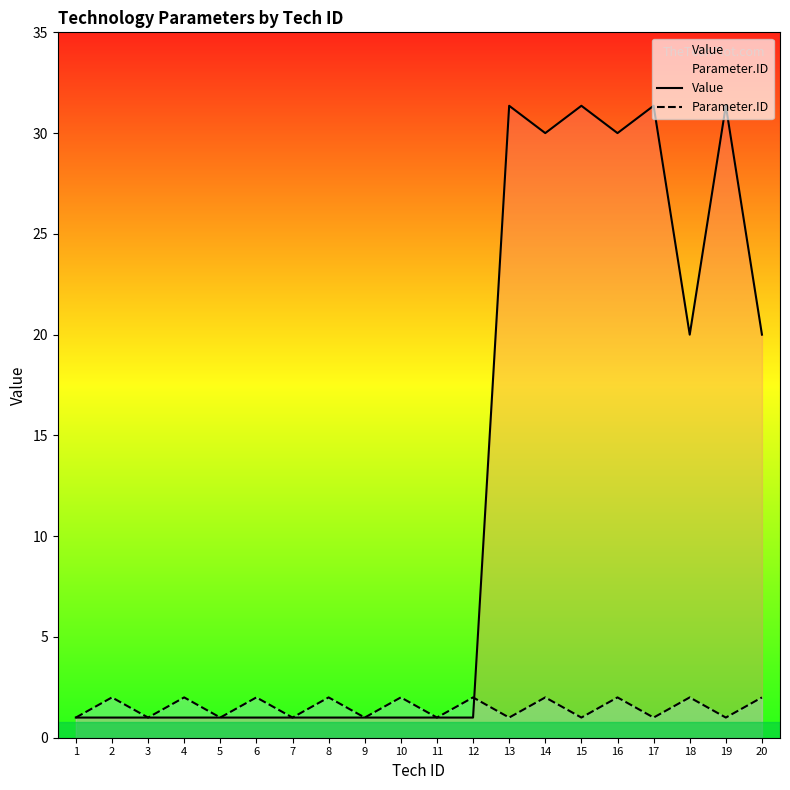

How many data points does each series have?

20